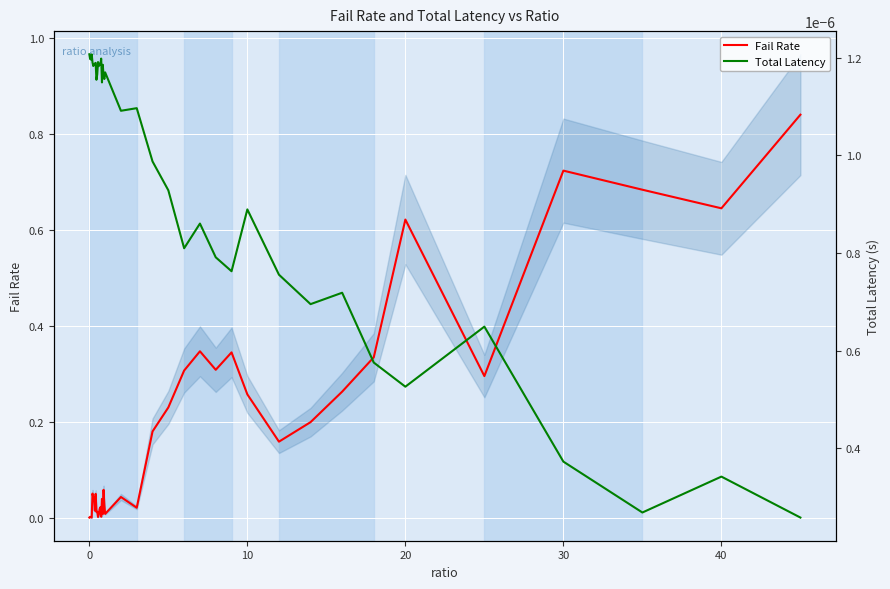

Rank the series by their maximum value, from highest to lowest.

Fail Rate, Total Latency